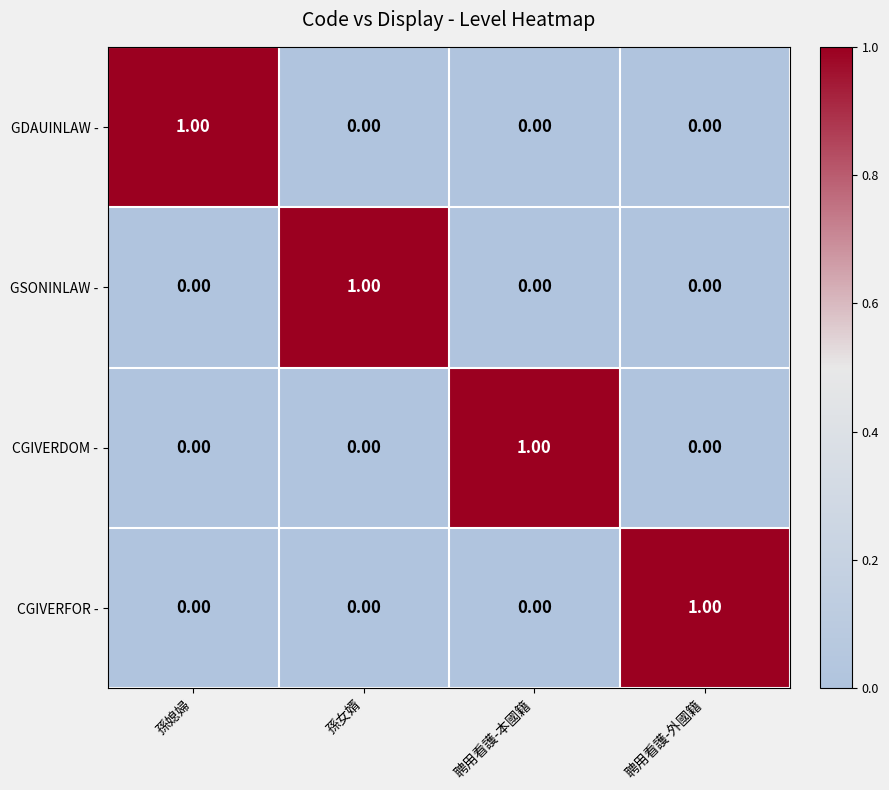

Is the value of CGIVERDOM - at 聘用看護-本國籍 greater than the value of CGIVERFOR - at 孫女婿?

Yes